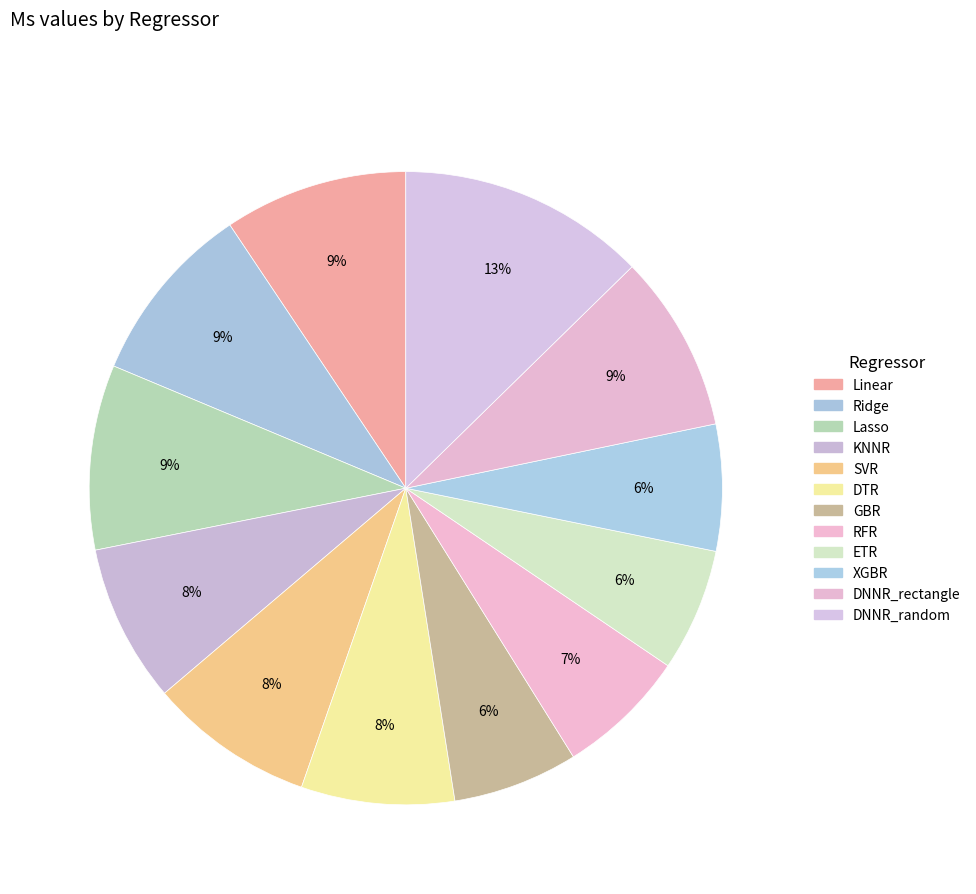

How many slices are in this pie chart?

12